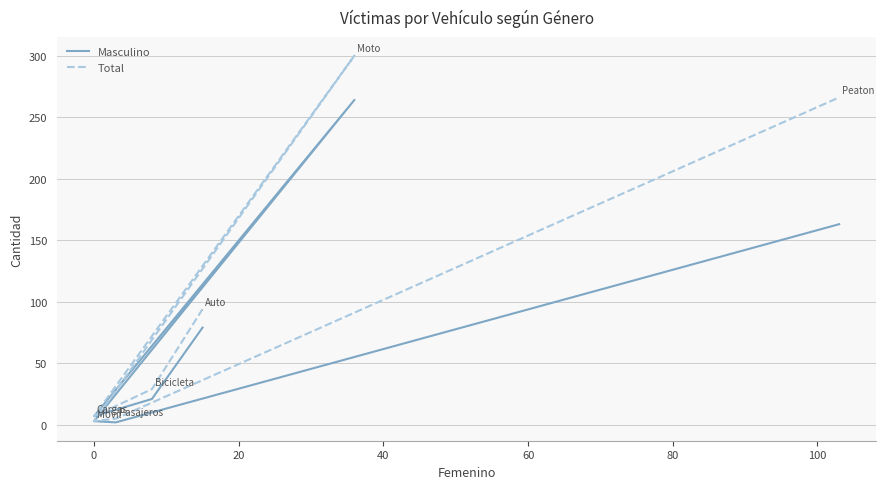

How many values in the Masculino series are below 21?

3